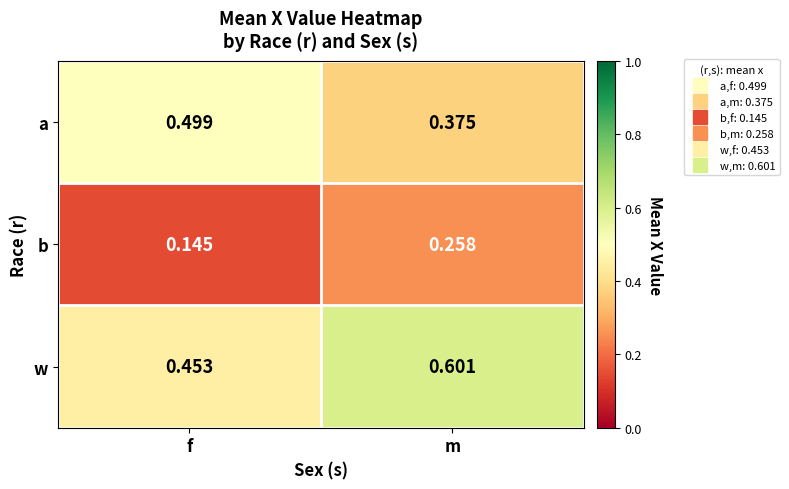

Rank the series by their average value, from lowest to highest.

b, a, w